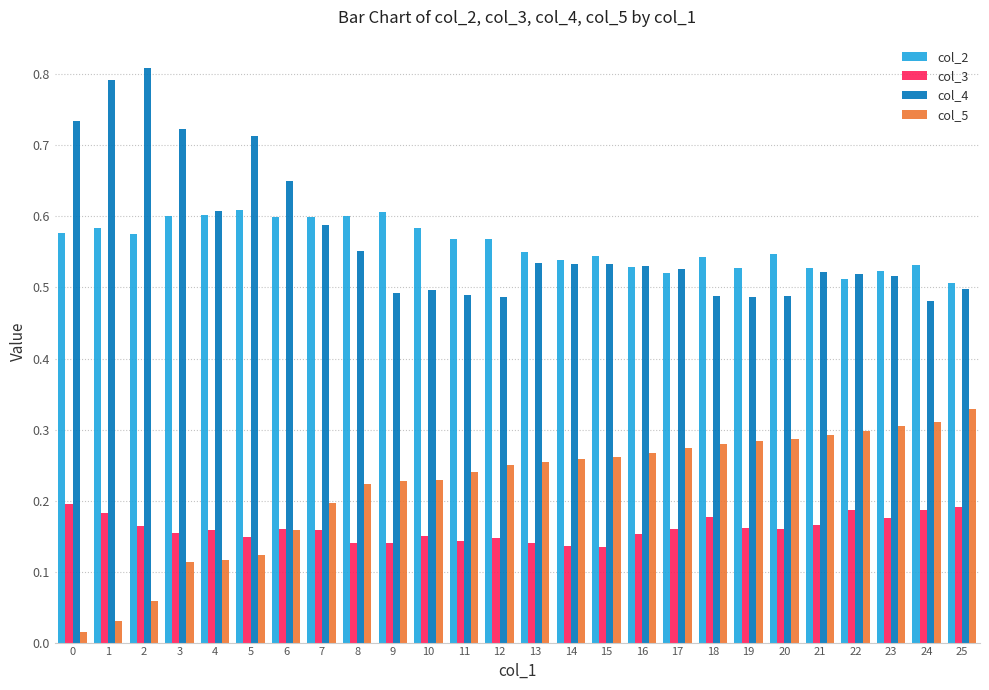

What is the difference between the highest and lowest values at 13?

0.4